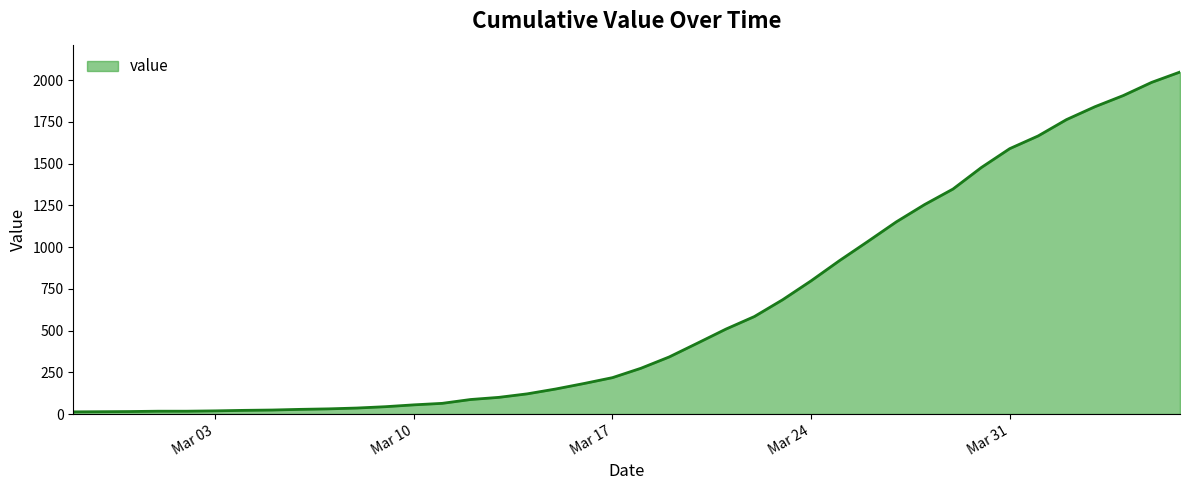

What is the greatest value displayed?

2049